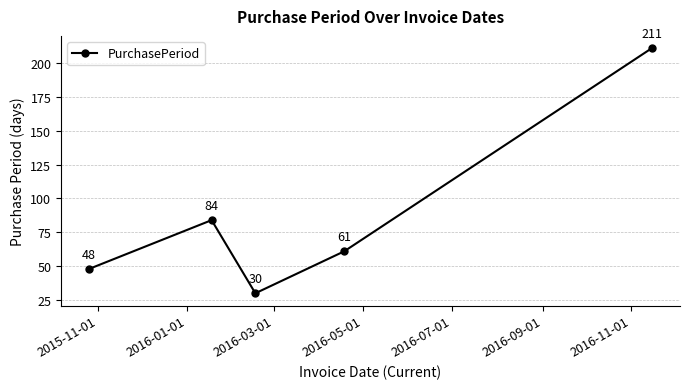

Does the chart have visible grid lines?

Yes